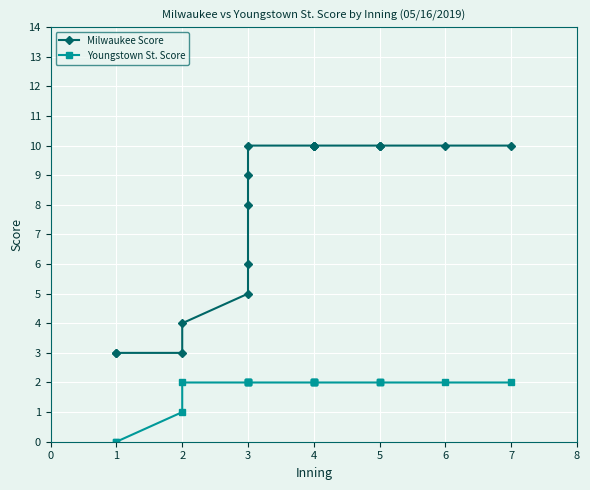

At 1, list the series in order from smallest to largest.

Youngstown St. Score, Milwaukee Score